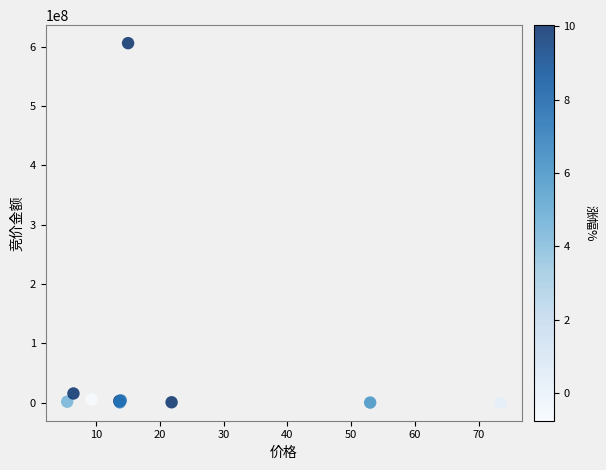

What Y value in the scatter plot is closest to 303009624?

15640960